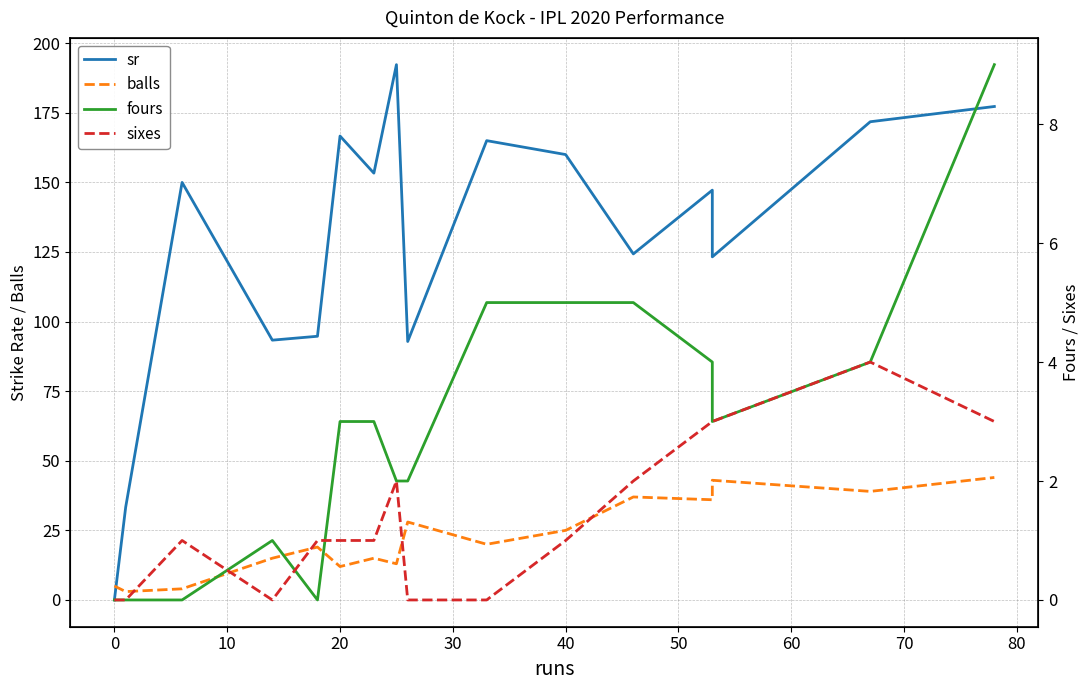

What is the difference between the maximum and minimum values in the sr series?

192.3